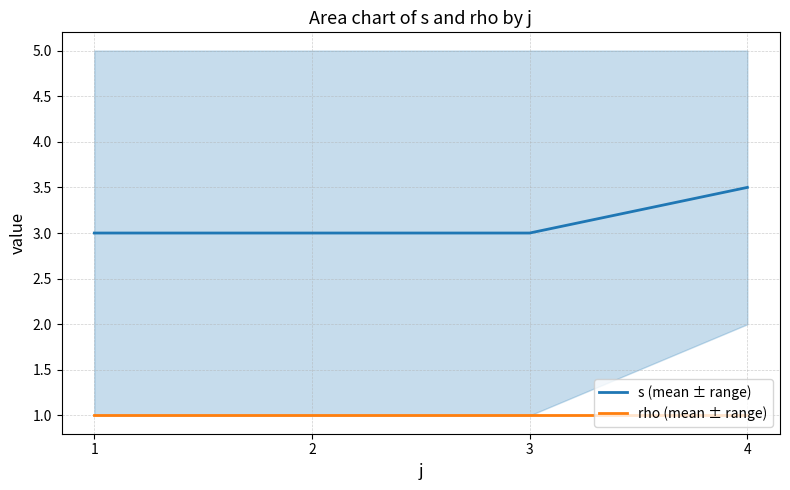

Reading left to right, extract all data points from this chart.

s (mean ± range): 3.0	3.0	3.0	3.5
rho (mean ± range): 1.0	1.0	1.0	1.0